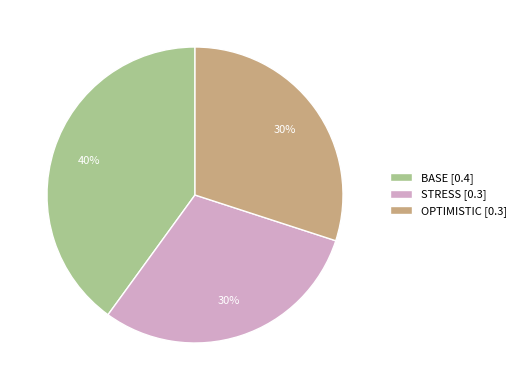

What percentage is the BASE slice, to the nearest percent?

40%